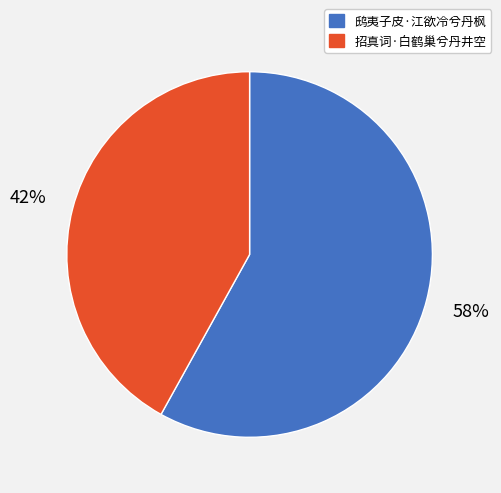

To the nearest percent, what is the difference between the largest and smallest slice percentages?

16%